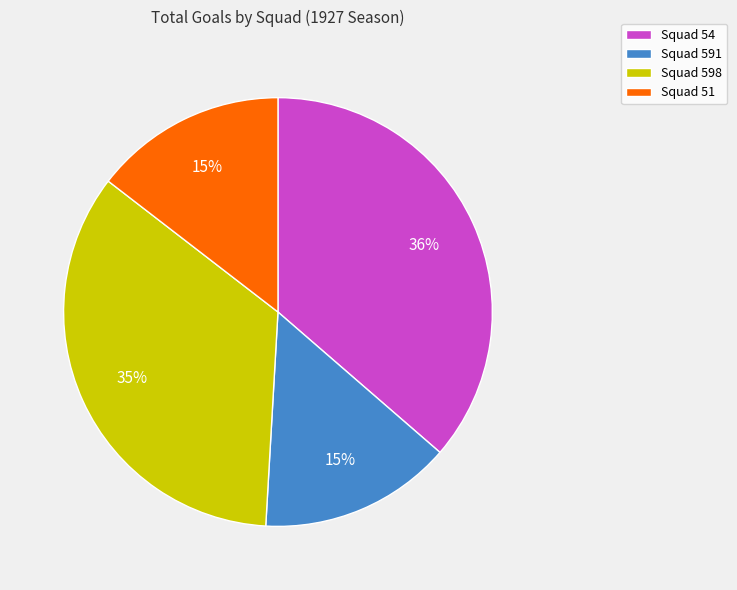

How many slices are in this pie chart?

4